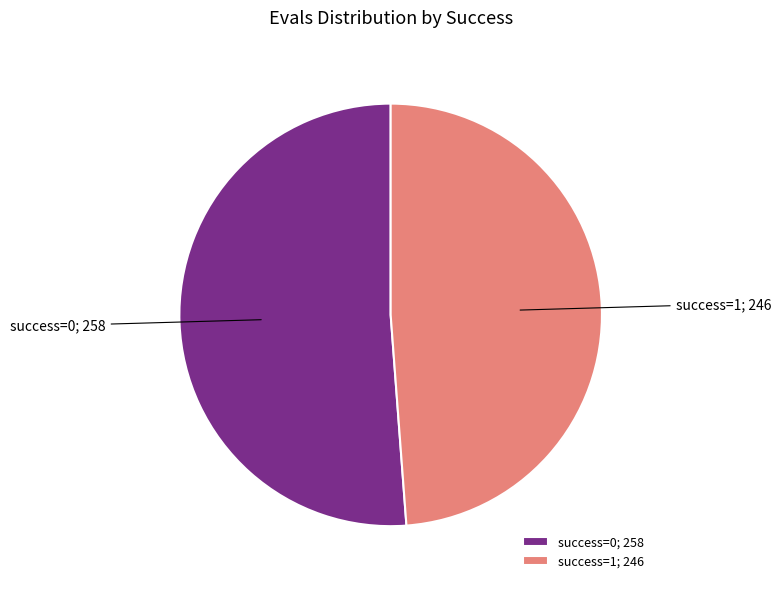

What is the ratio of the value at success=1; 246 to the value at success=0; 258?

1.0